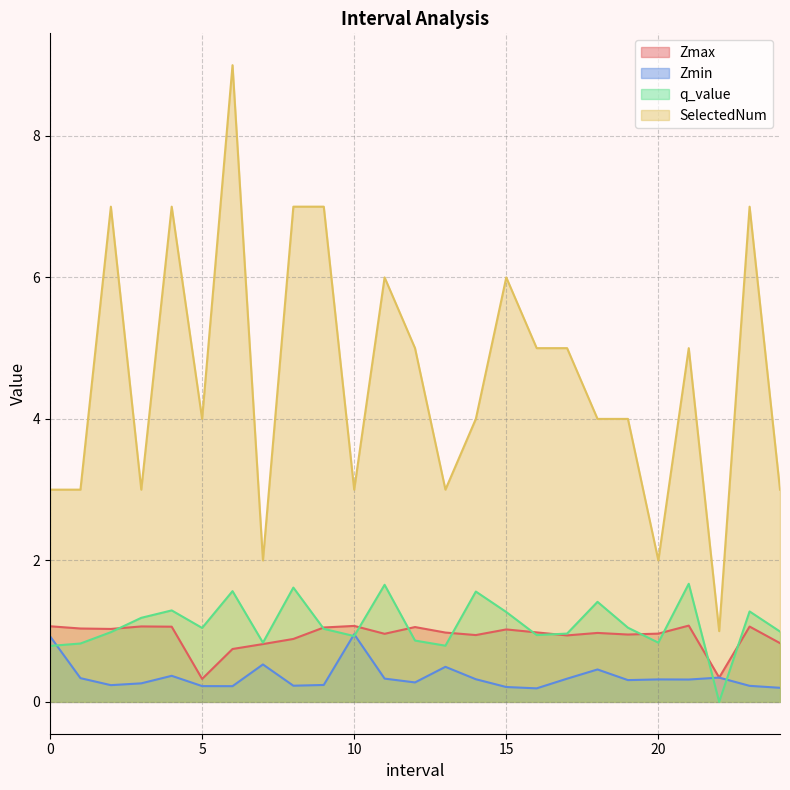

What position from the left is 23.0?

24